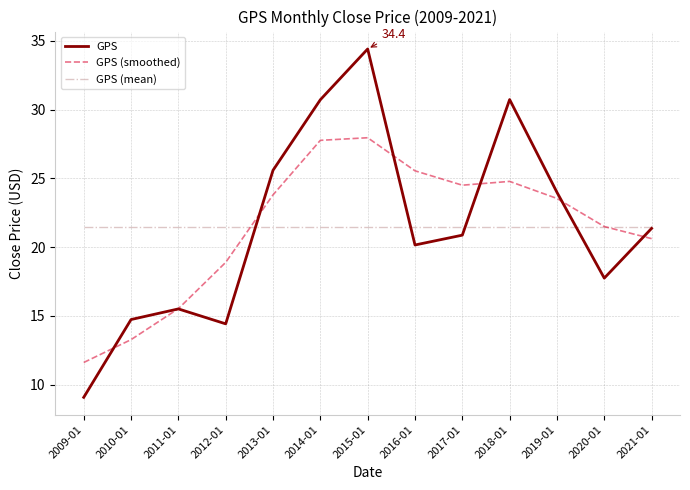

Reading left to right, what are all the values shown in this chart?

GPS: 2009-01=9.1	2010-01=14.7	2011-01=15.5	2012-01=14.4	2013-01=25.6	2014-01=30.7	2015-01=34.4	2016-01=20.2	2017-01=20.9	2018-01=30.7	2019-01=24.0	2020-01=17.8	2021-01=21.4
GPS (smoothed): 2009-01=11.6	2010-01=13.3	2011-01=15.5	2012-01=18.9	2013-01=23.8	2014-01=27.8	2015-01=28.0	2016-01=25.6	2017-01=24.5	2018-01=24.8	2019-01=23.5	2020-01=21.5	2021-01=20.6
GPS (mean): 2009-01=21.5	2010-01=21.5	2011-01=21.5	2012-01=21.5	2013-01=21.5	2014-01=21.5	2015-01=21.5	2016-01=21.5	2017-01=21.5	2018-01=21.5	2019-01=21.5	2020-01=21.5	2021-01=21.5